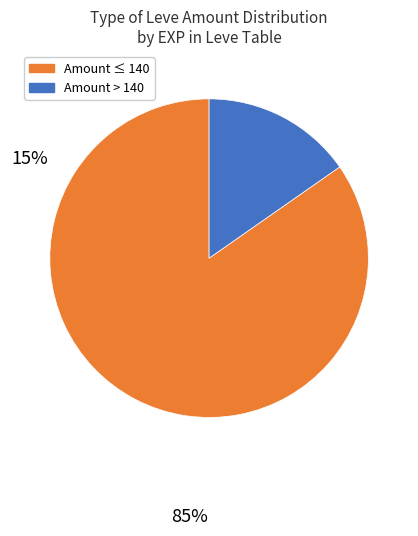

Is there a majority slice in this chart?

Yes